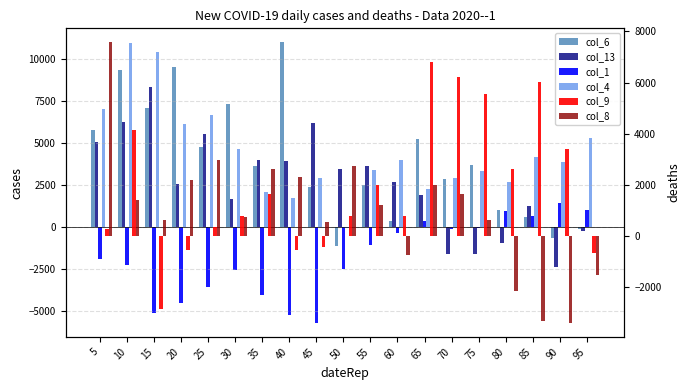

Reading right to left, what are all the values shown in this chart?

col_6: -87	-641	585	1027	3705	2871	5257	345	2519	-1141	2403	10993	3621	7333	4757	9547	7077	9341	5761
col_13: -239	-2381	1279	-919	-1613	-1593	1913	2705	3641	3489	6201	3923	4025	1659	5567	2577	8347	6245	5057
col_1: 1055	1465	651	955	-21	-119	357	-347	-1029	-2503	-5683	-5233	-4037	-2547	-3523	-4495	-5111	-2241	-1861
col_4: 5305	3905	4175	2675	3325	2931	2275	3987	3377	-19	2923	1749	2093	4653	6683	6125	10403	10963	7049
col_9: -655	3387	6019	2629	5559	6205	6795	793	2009	783	-415	-543	1625	771	347	-551	-2855	4135	257
col_8: -1529	-3399	-3317	-2163	615	1637	2013	-725	1211	2721	535	2319	2633	755	2973	2179	613	1399	7575